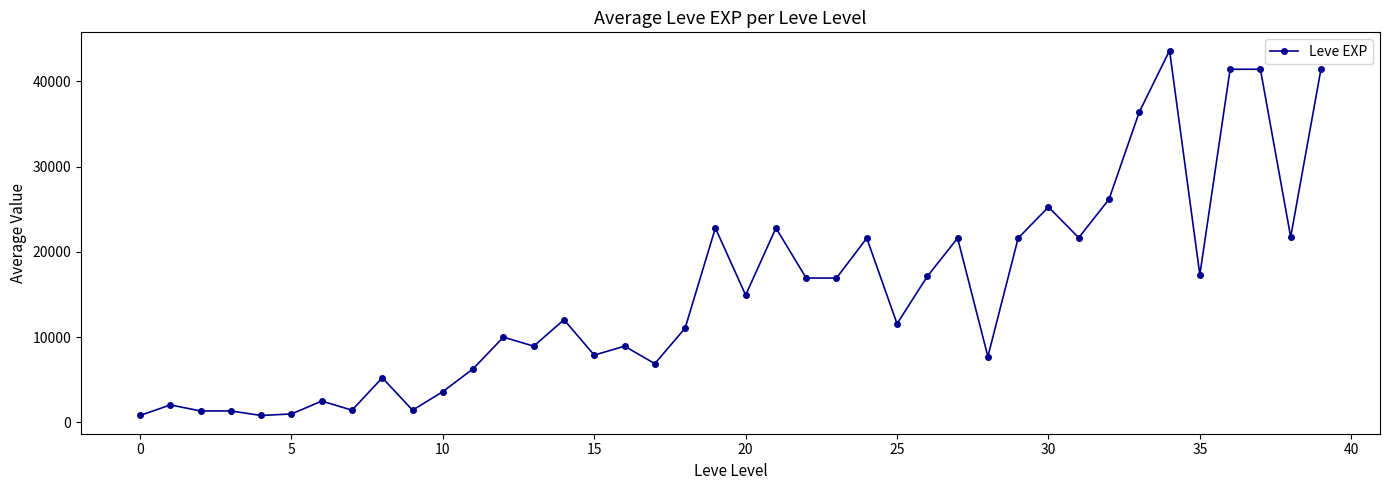

True or false: there are more than 2 points higher than both neighbors.

True